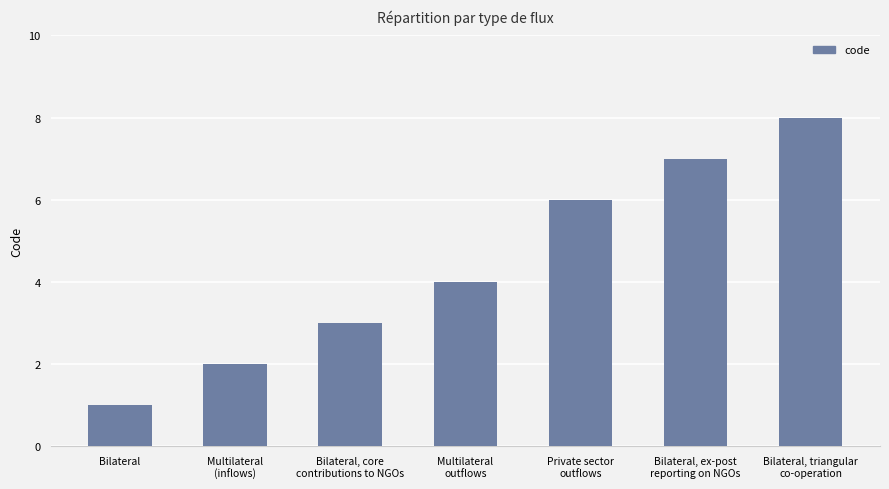

Between Bilateral, triangular
co-operation and Multilateral
outflows, which is larger?

Bilateral, triangular
co-operation